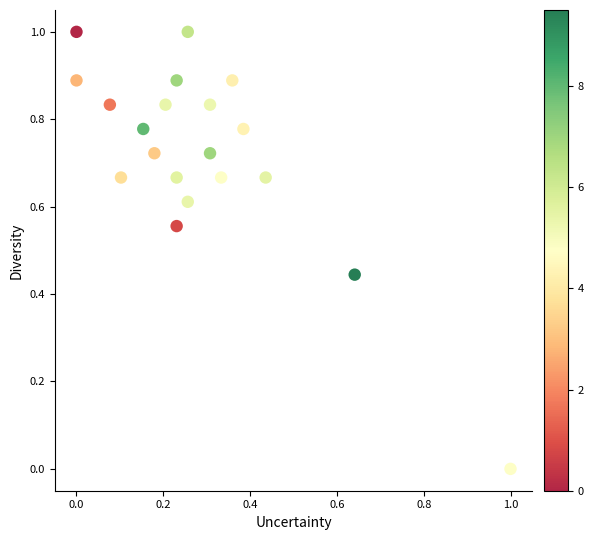

What is the range of Y values (max minus min)?

1.0